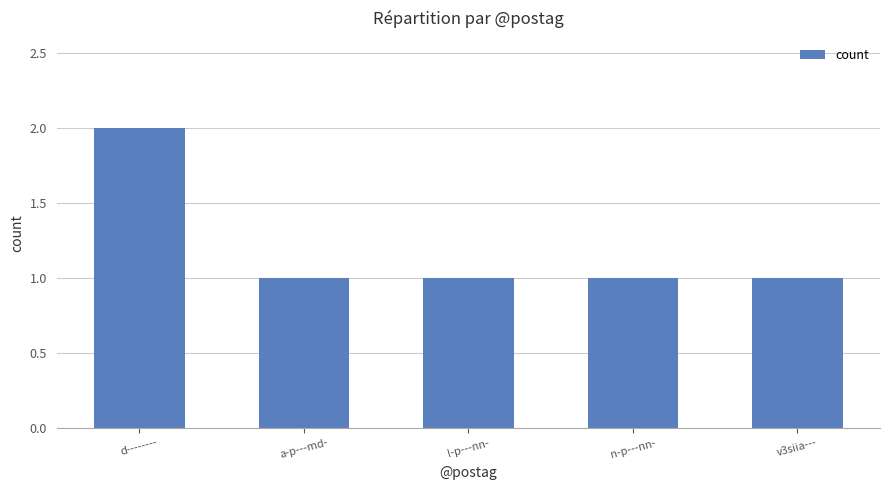

The chart shows a value of 0 at v3siia---. True or false?

False